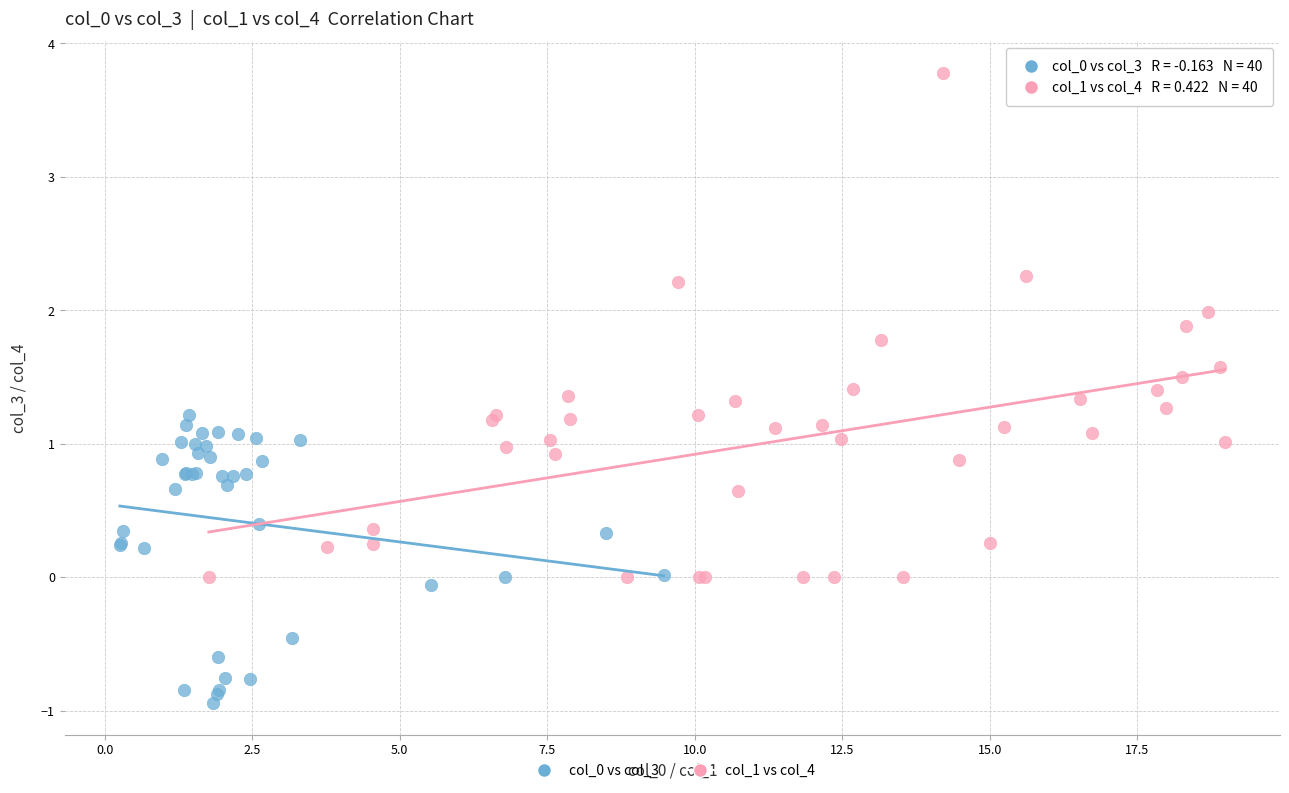

Which series reaches the maximum Y coordinate?

col_1 vs col_4